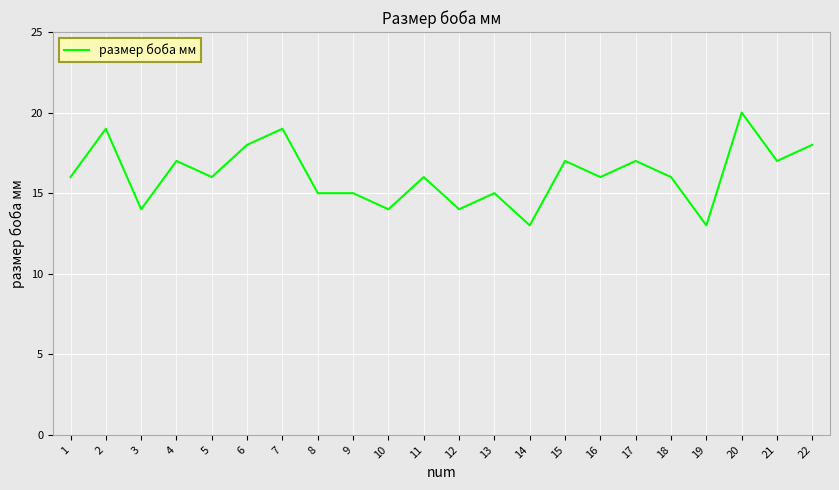

At which category does the chart reach its peak across all series?

20